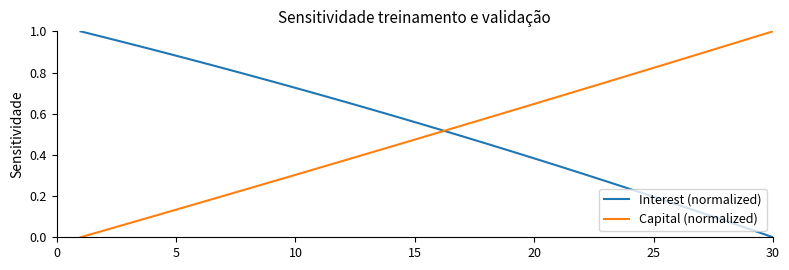

What is the sum of all Interest (normalized) values?

15.8